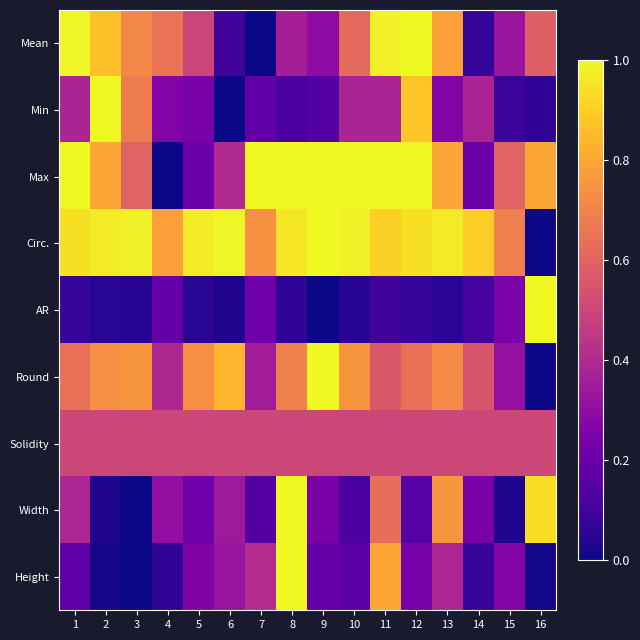

What is the total value across all series at 6?

3.5